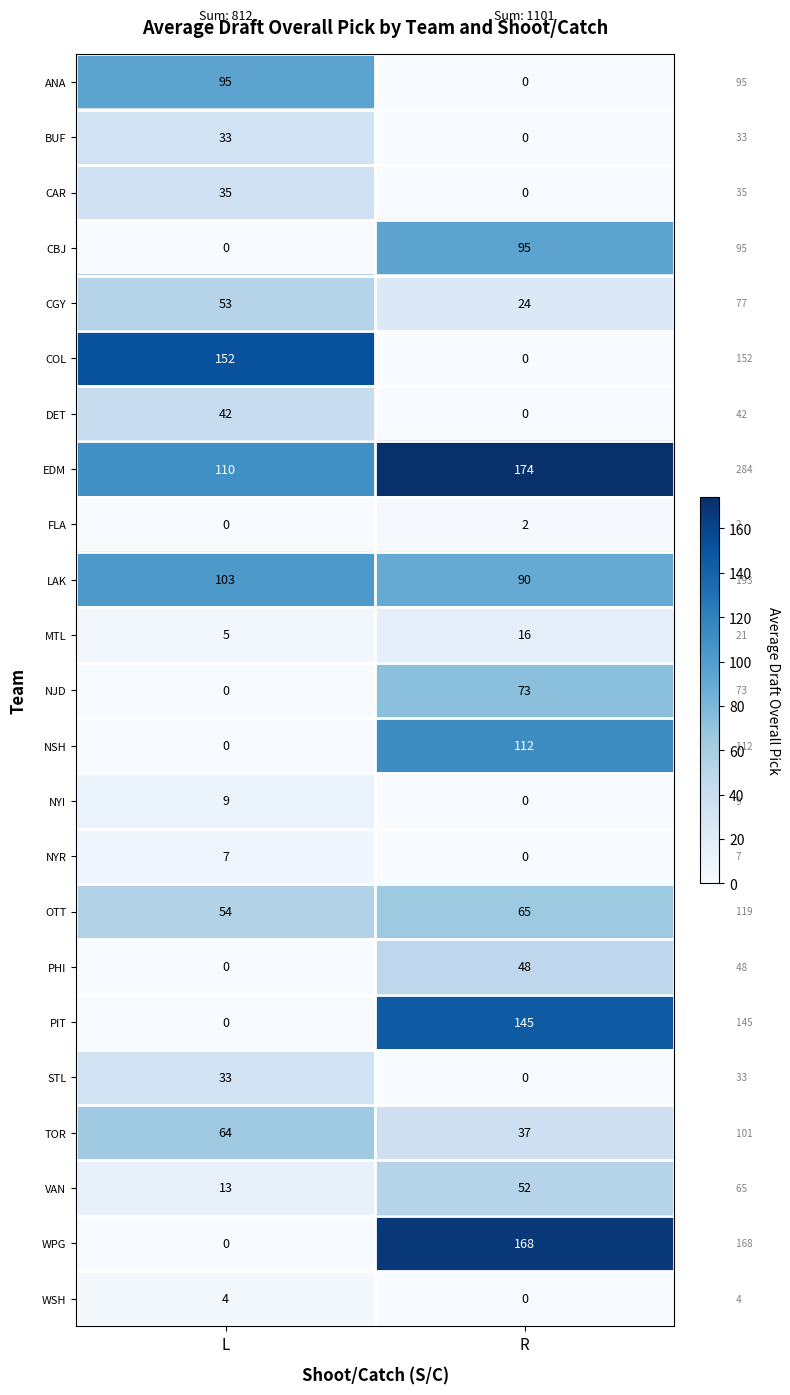

At how many categories does at least one series exceed 166?

1